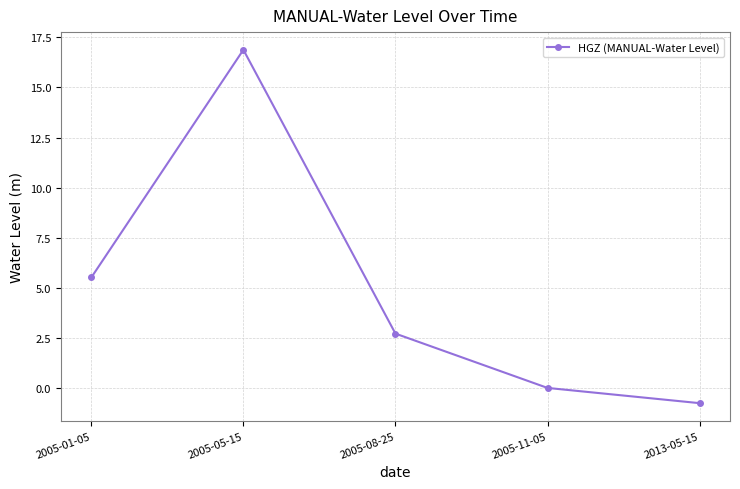

True or false: the data shows 2.7 at 2005-08-25.

True